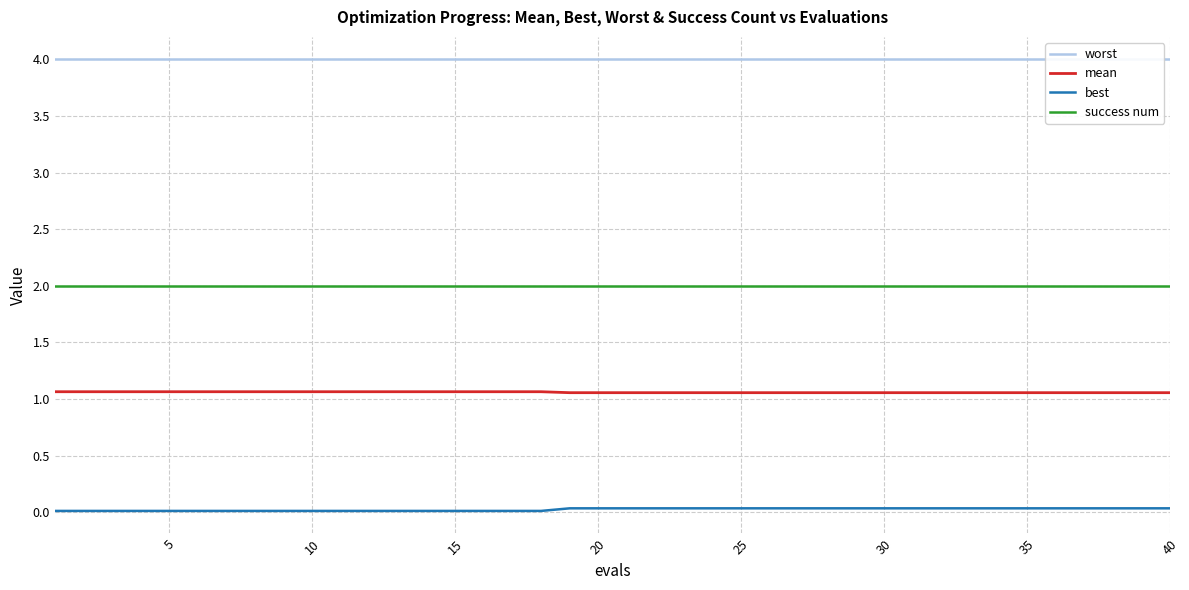

True or false: mean has a value of 0.5 at 25.

False